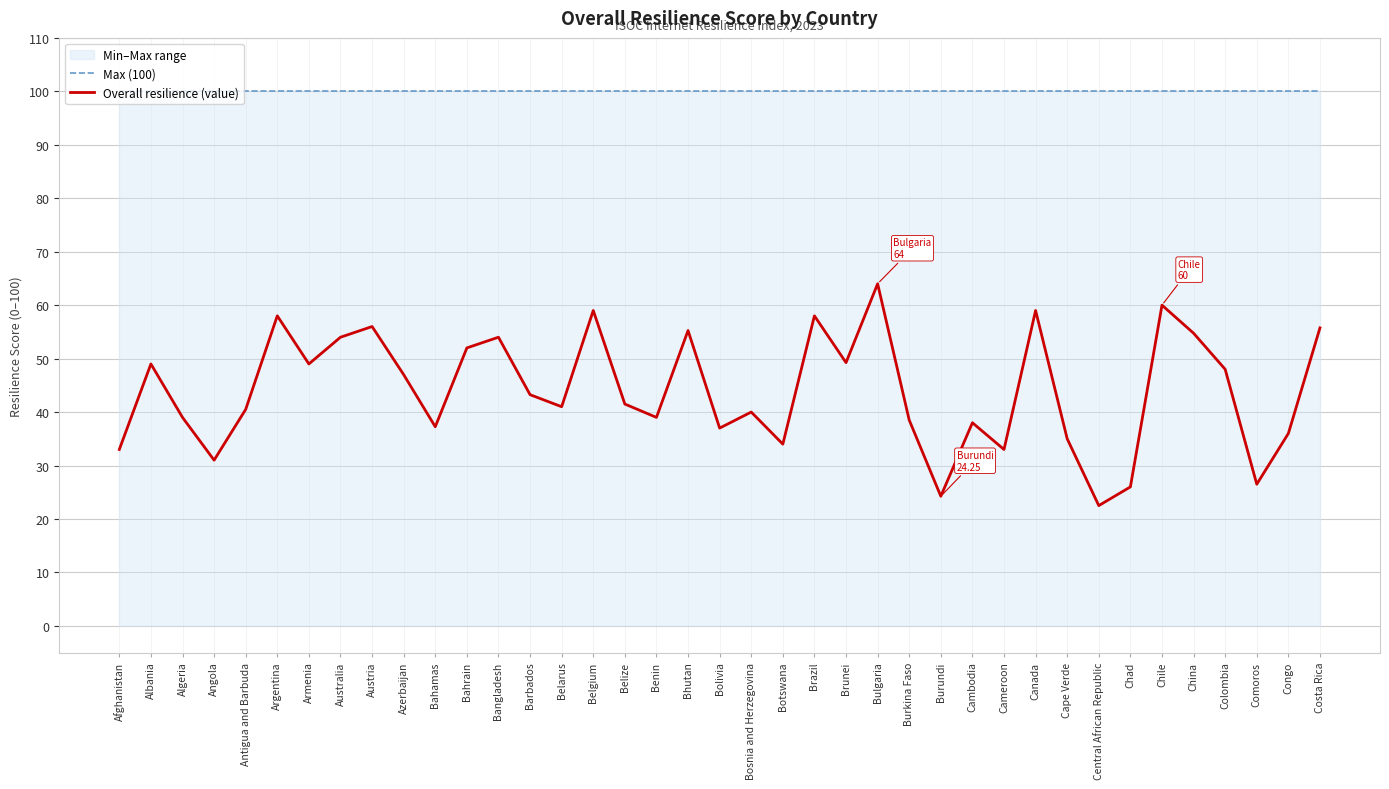

List the series in order of their overall mean, highest first.

Max (100), Overall resilience (value)